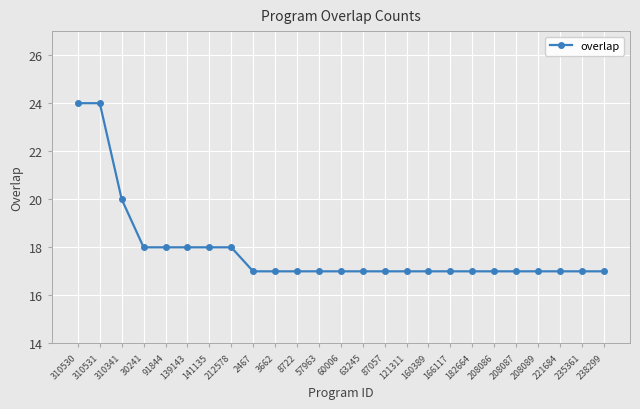

Reading left to right, list all the values displayed in this chart.

24	24	20	18	18	18	18	18	17	17	17	17	17	17	17	17	17	17	17	17	17	17	17	17	17